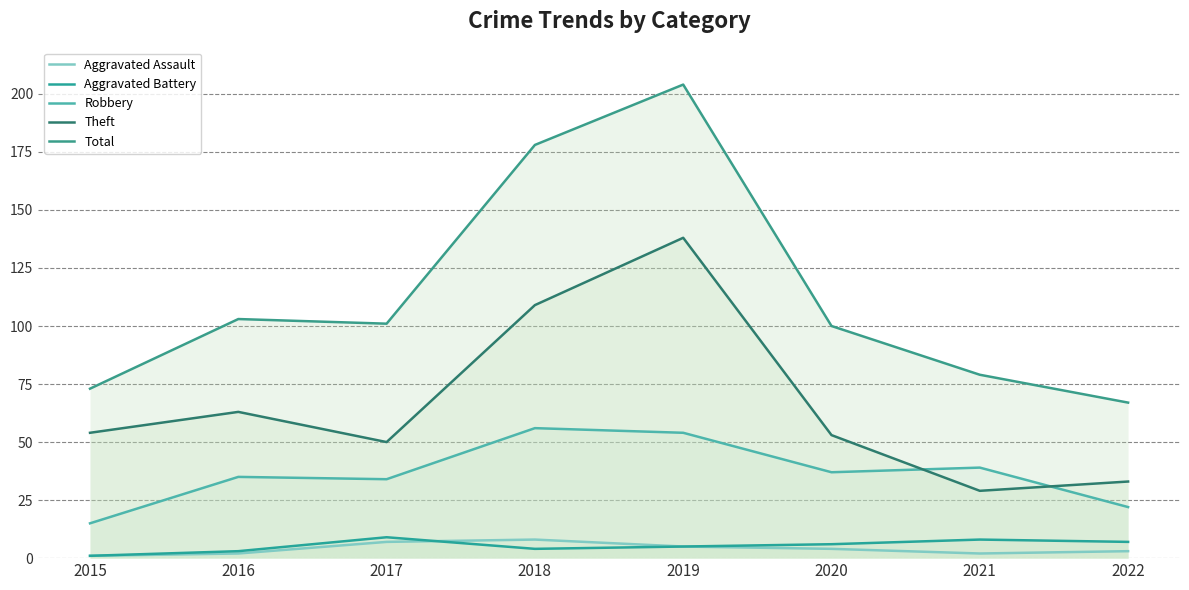

Is it true that Theft equals 13 at 2022?

False